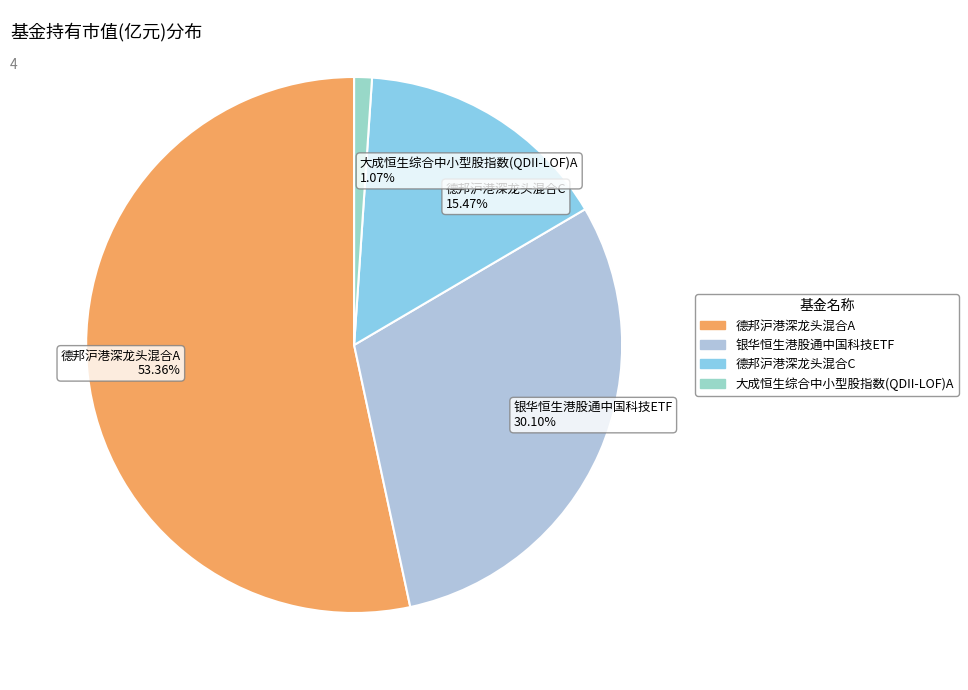

To the nearest percent, what is the combined percentage of 银华恒生港股通中国科技ETF and 德邦沪港深龙头混合C?

46%